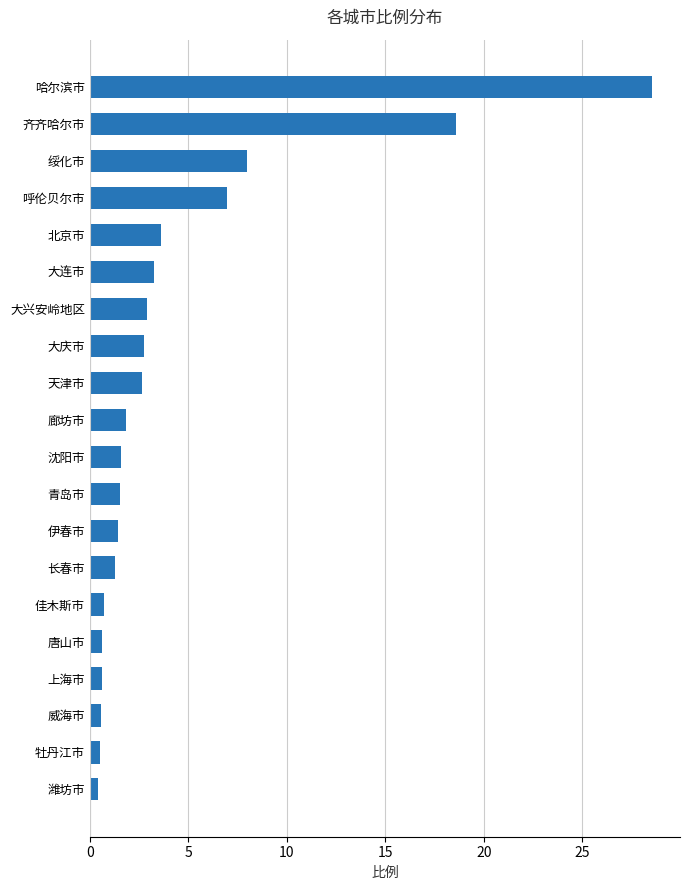

Where is the data nearest to the value 14?

齐齐哈尔市